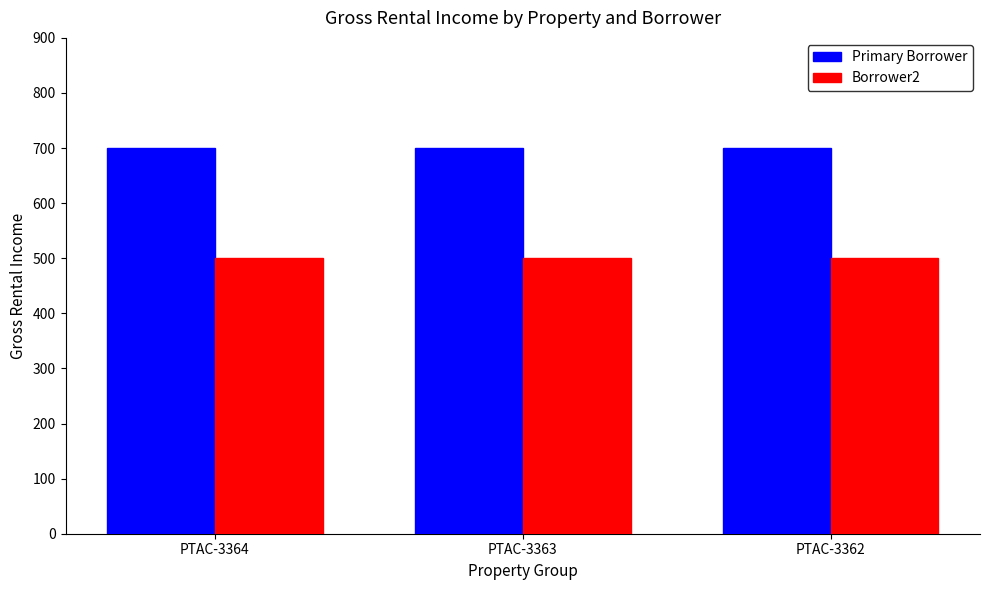

Reading left to right, what are all the values shown in this chart?

Primary Borrower: 700	700	700
Borrower2: 500	500	500